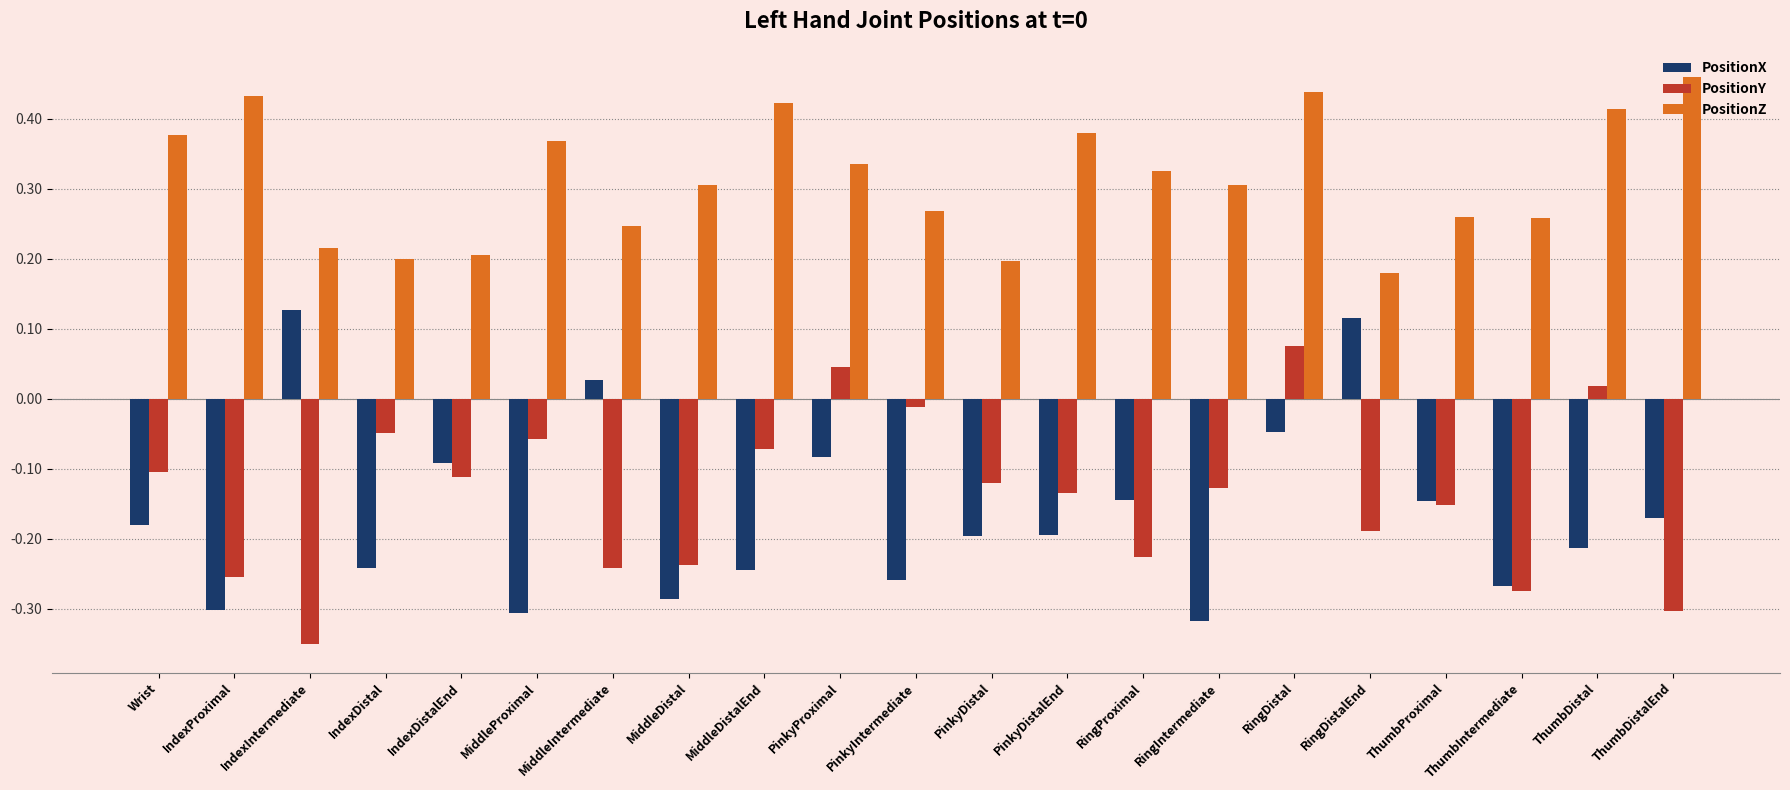

What is the sum of all PositionX values?

-3.4